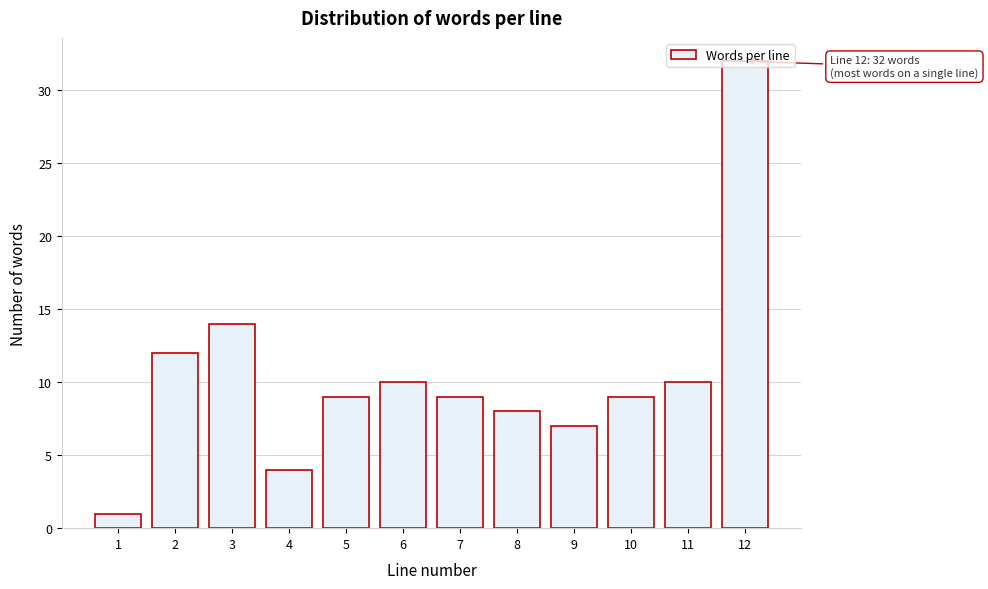

What is the change in value from 5 to 6?

+1